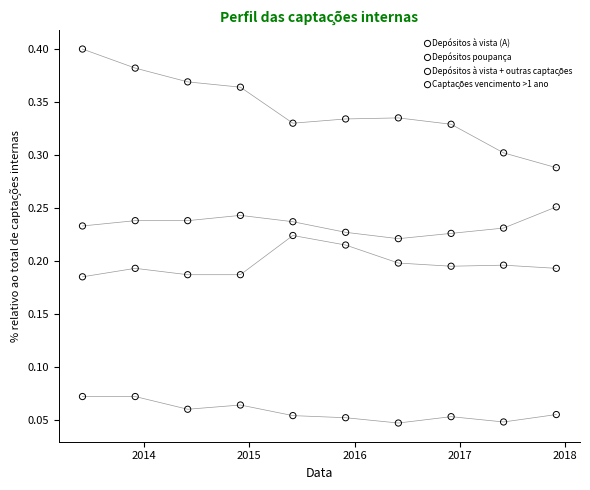

Which series reaches the minimum Y coordinate?

Depósitos à vista (A)